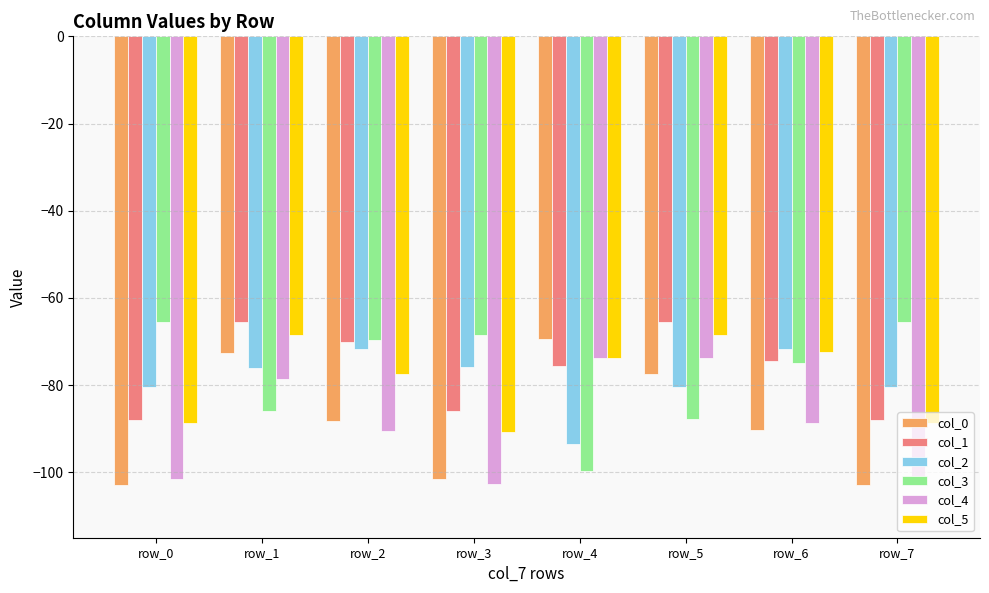

How many distinct data groups are displayed?

6